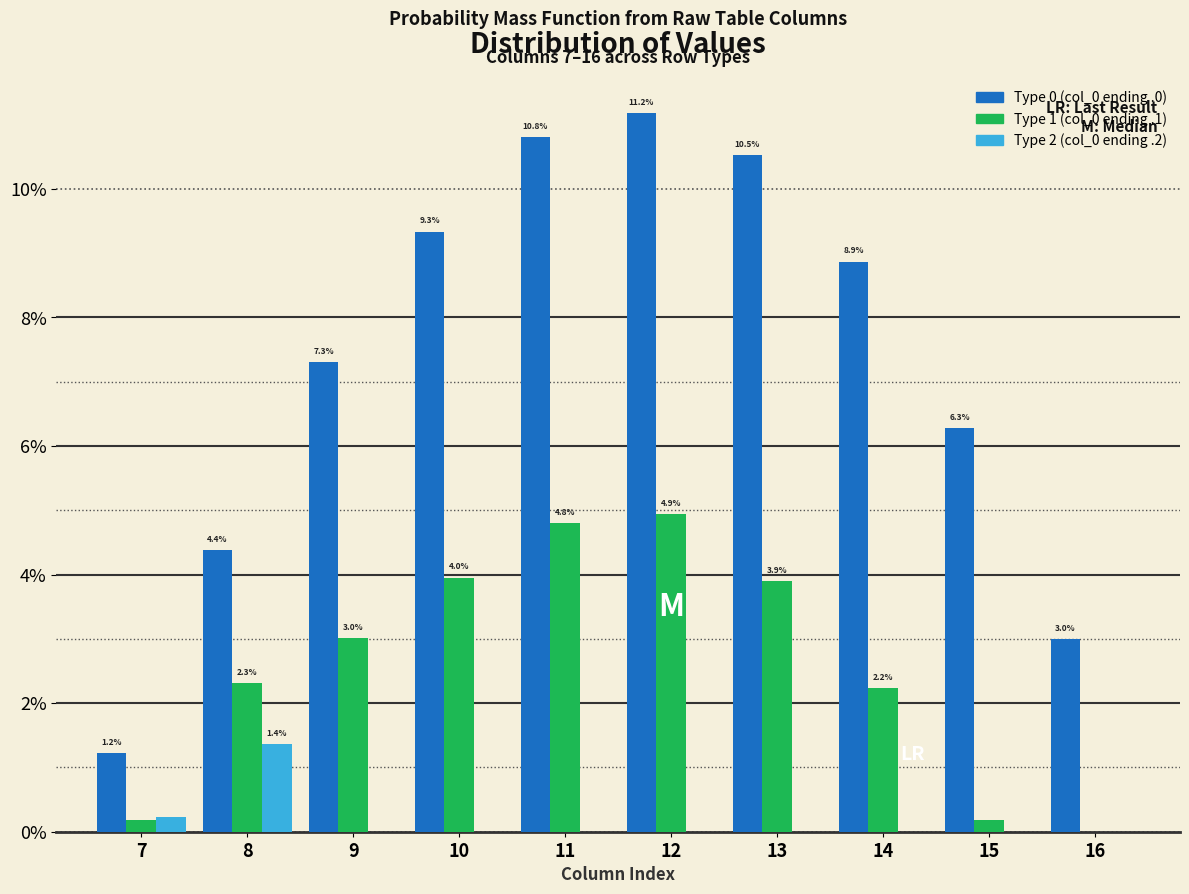

At which label does Type 2 (col_0 ending .2) reach its peak?

8